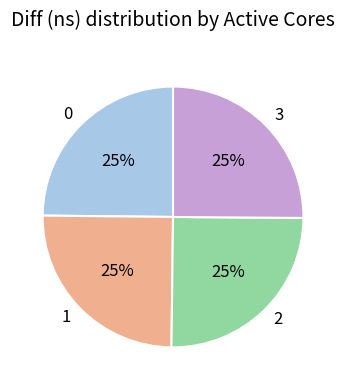

How many slices are in this pie chart?

4